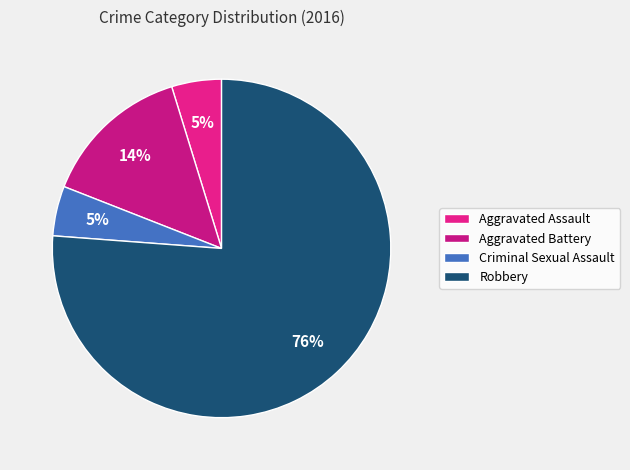

What percentage is NOT represented by Robbery?

23.8%